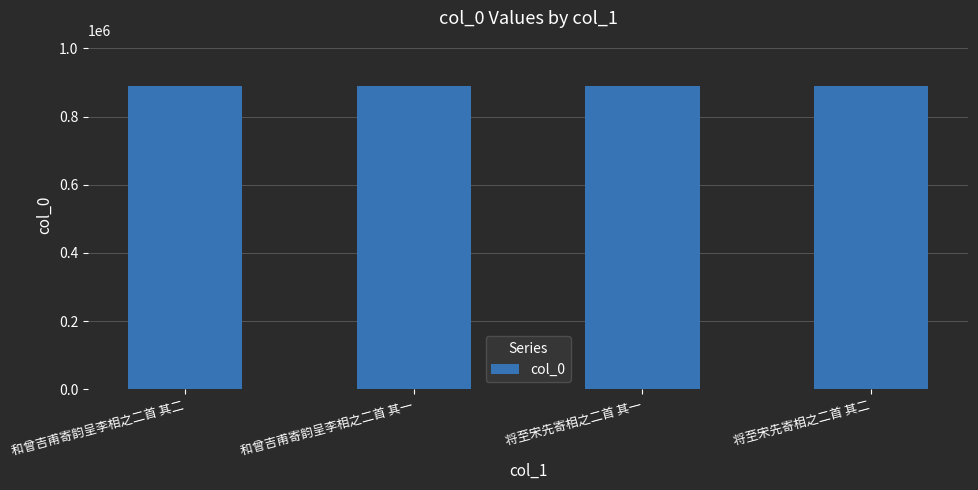

What is the smallest value displayed?

888315